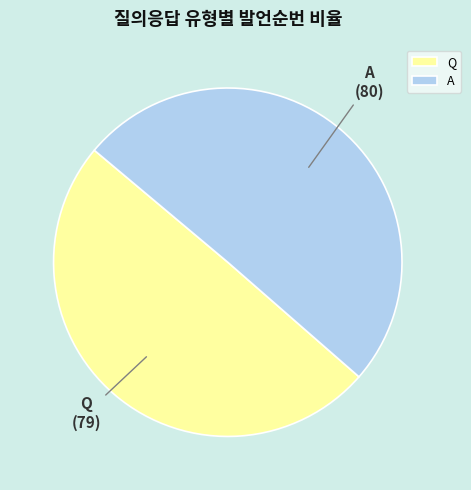

Does any single category account for the majority?

Yes